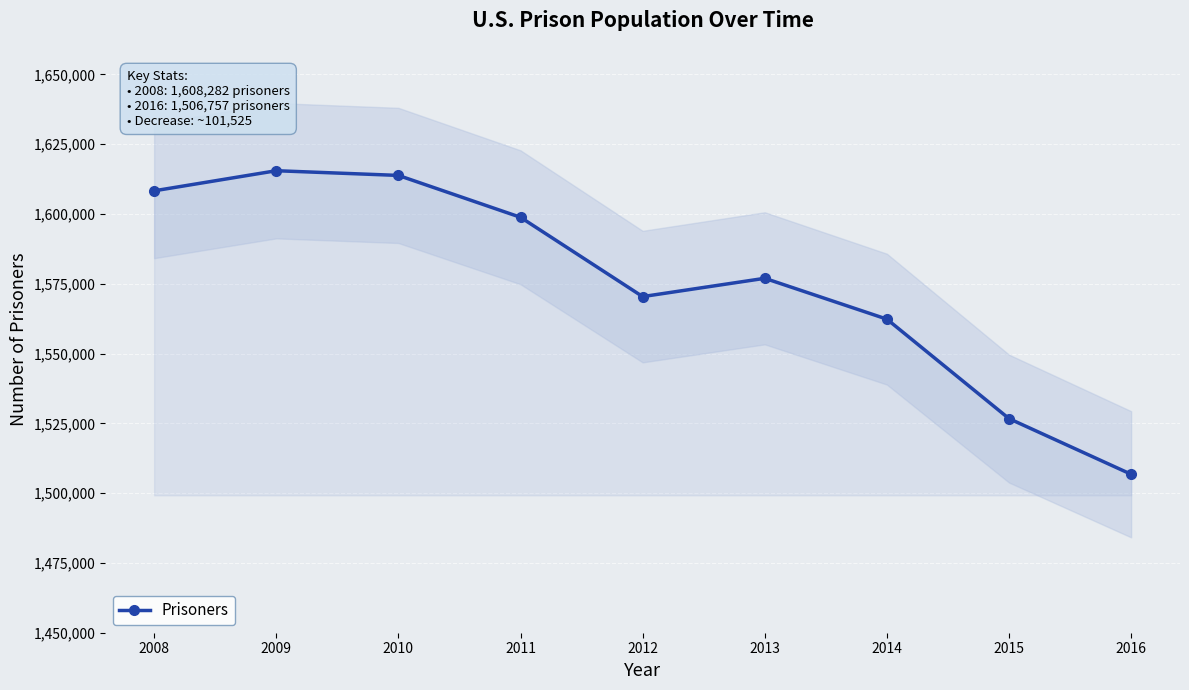

What is the value of the 3rd point from the left?

1613803